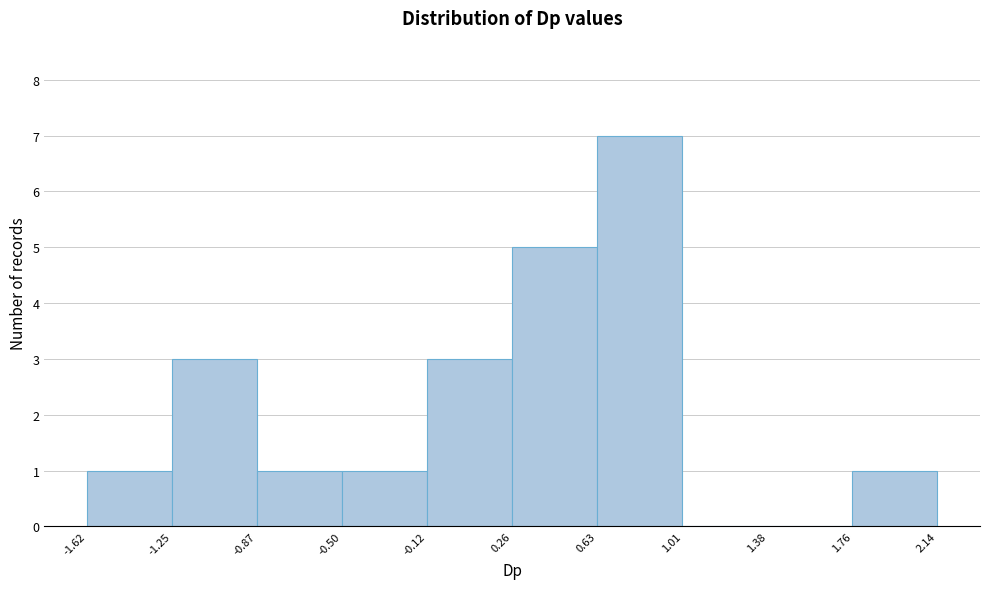

Reading left to right, transcribe this chart: for each bar, give the range it covers on the x-axis and its height. The values are not printed on the chart, so give them approximately, as read against the axis.

-1.62 to -1.25: 1
-1.25 to -0.87: 3
-0.87 to -0.50: 1
-0.50 to -0.12: 1
-0.12 to 0.26: 3
0.26 to 0.63: 5
0.63 to 1.01: 7
1.01 to 1.38: 0
1.38 to 1.76: 0
1.76 to 2.14: 1